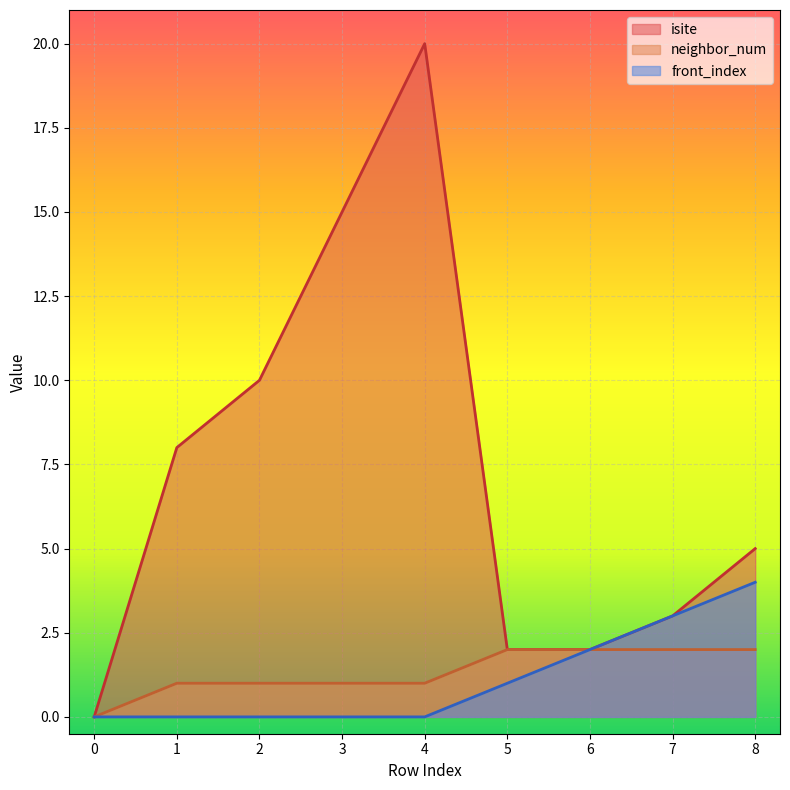

The front_index series shows 2 at 3. True or false?

False